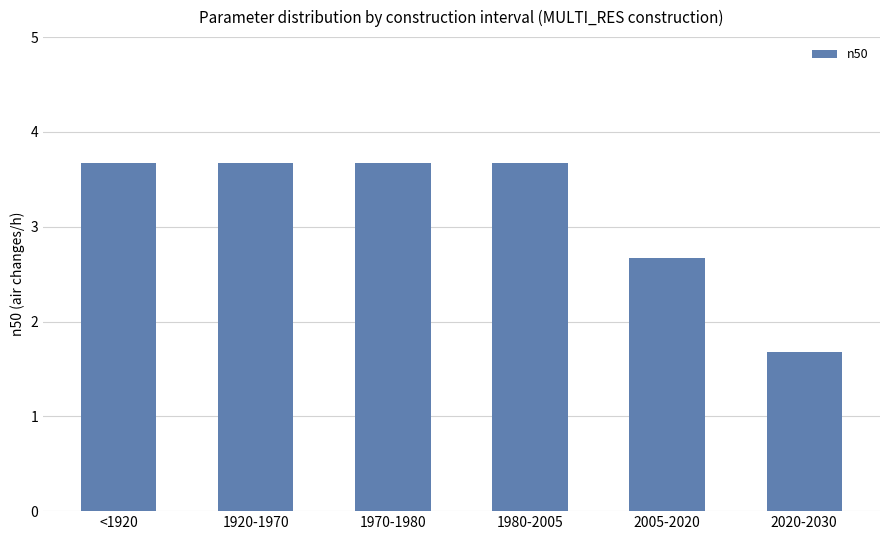

Where does the data first go above 3?

<1920